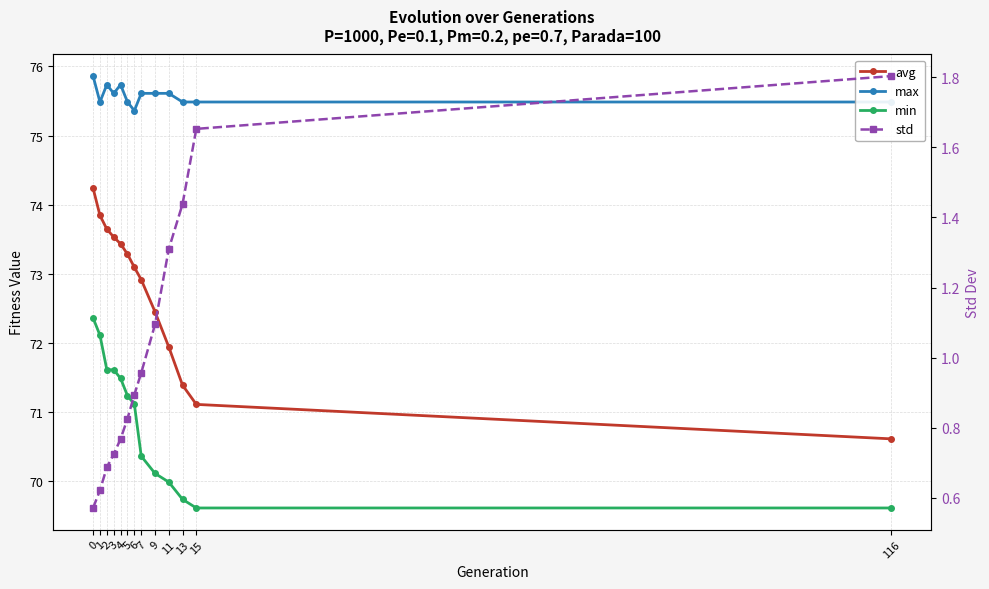

What are all the series names shown in the legend?

avg, max, min, std